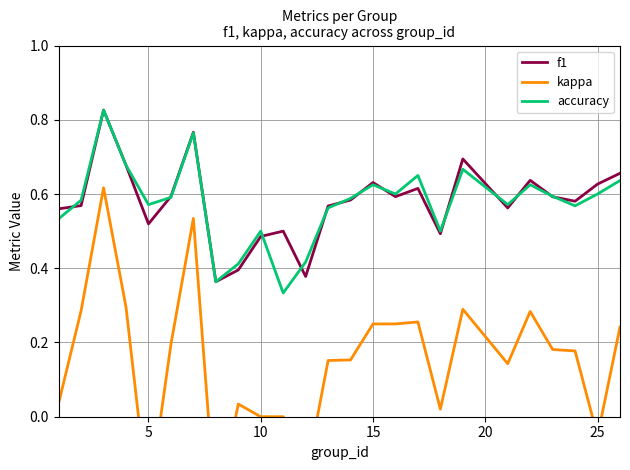

The accuracy series shows 0.6 at 25. True or false?

True